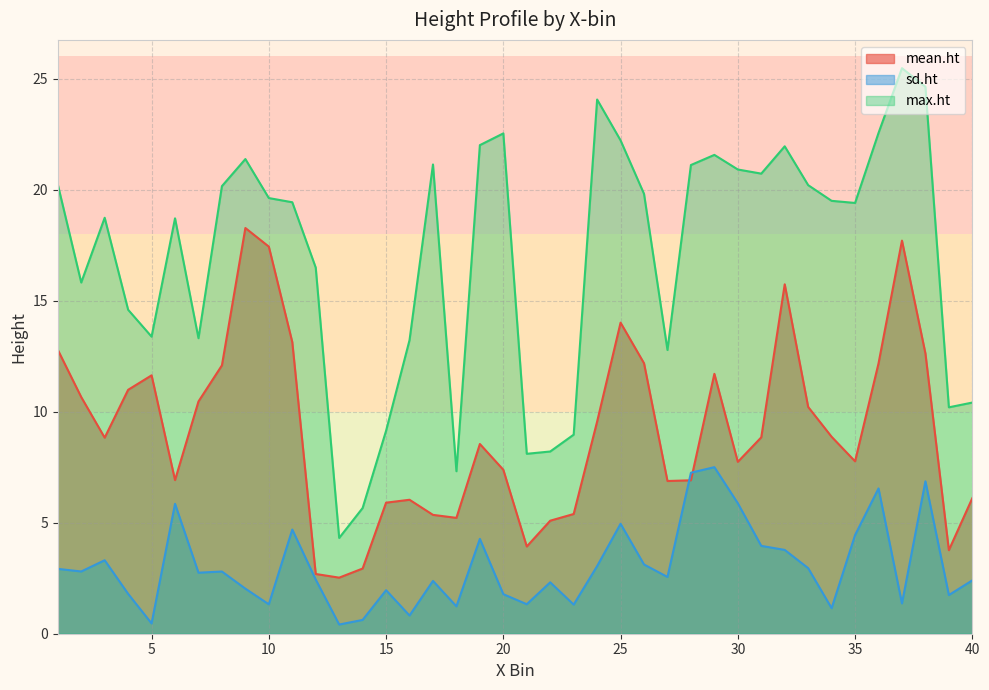

Between 11 and 33, which series saw the biggest shift?

mean.ht